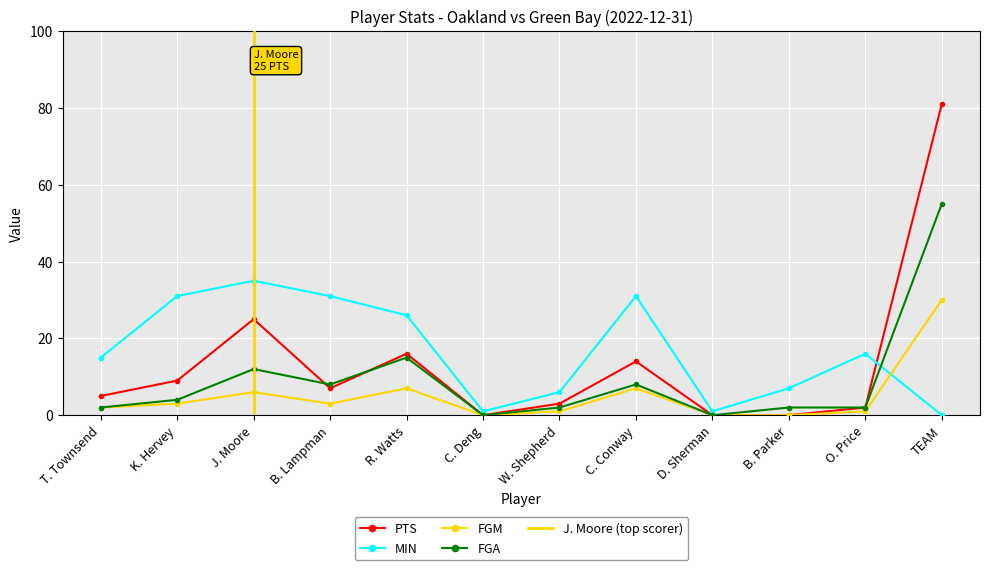

How many interior local peaks does the PTS series have?

3